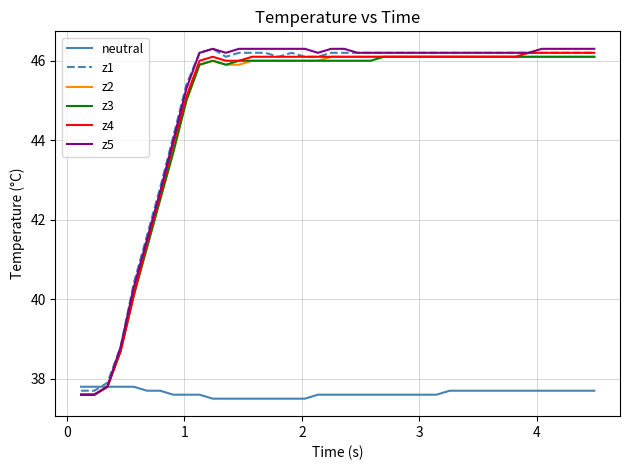

What is the highest value of the neutral series?

37.8